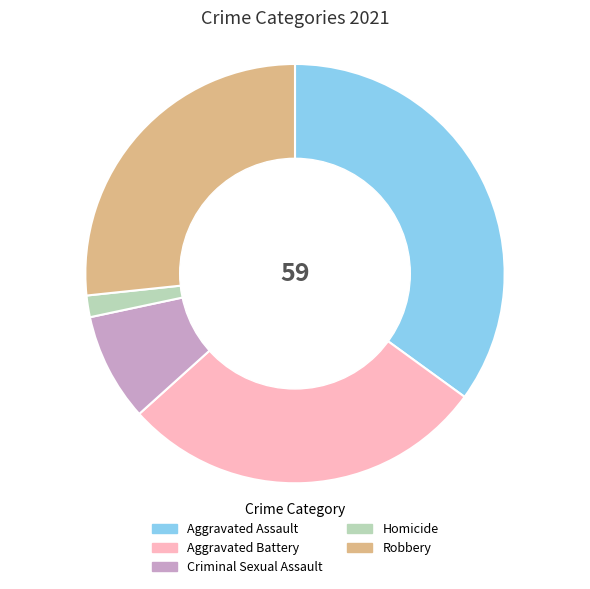

Which slice is the smallest?

Homicide